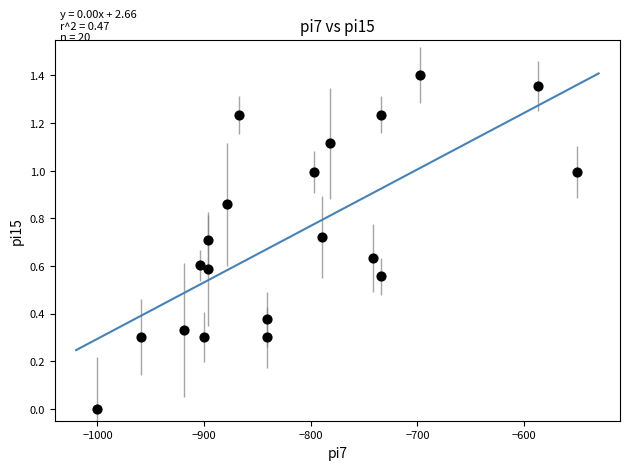

What is the range of X values (max minus min)?

450.0